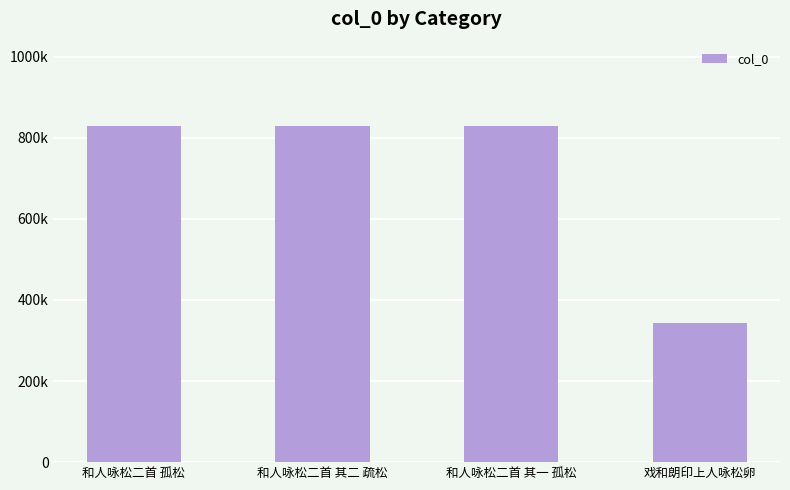

List the labels in order of value, largest first.

和人咏松二首 孤松, 和人咏松二首 其二 疏松, 和人咏松二首 其一 孤松, 戏和朗印上人咏松卵